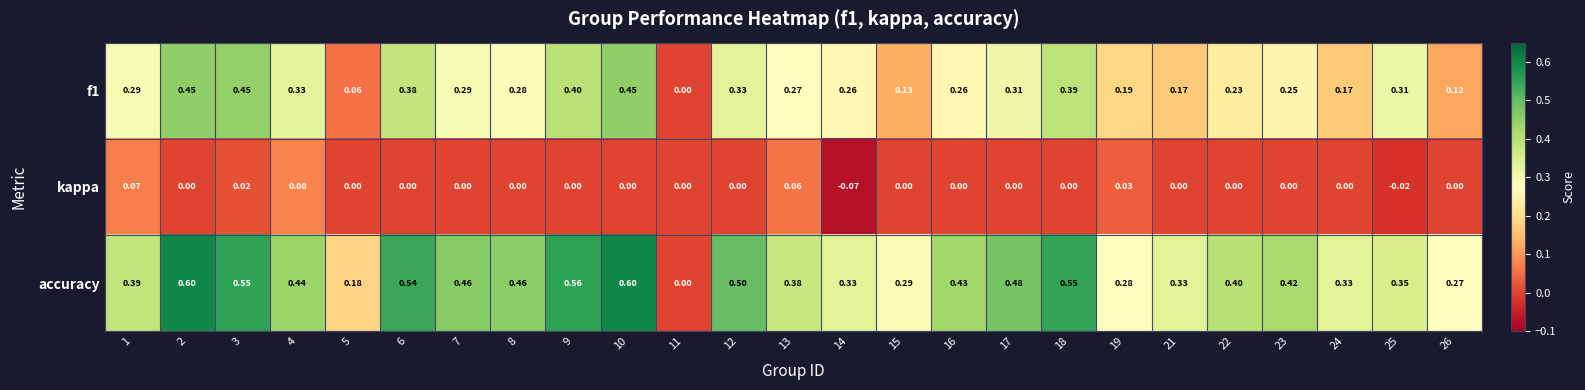

Which series has the largest range (max minus min)?

accuracy